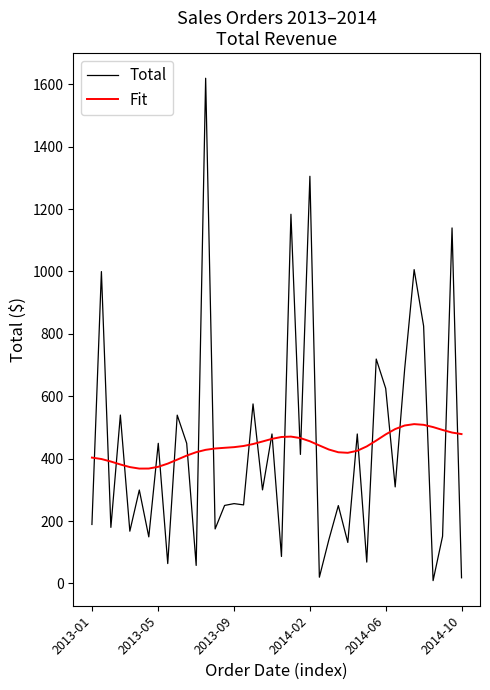

Which series has the widest spread of values?

Total